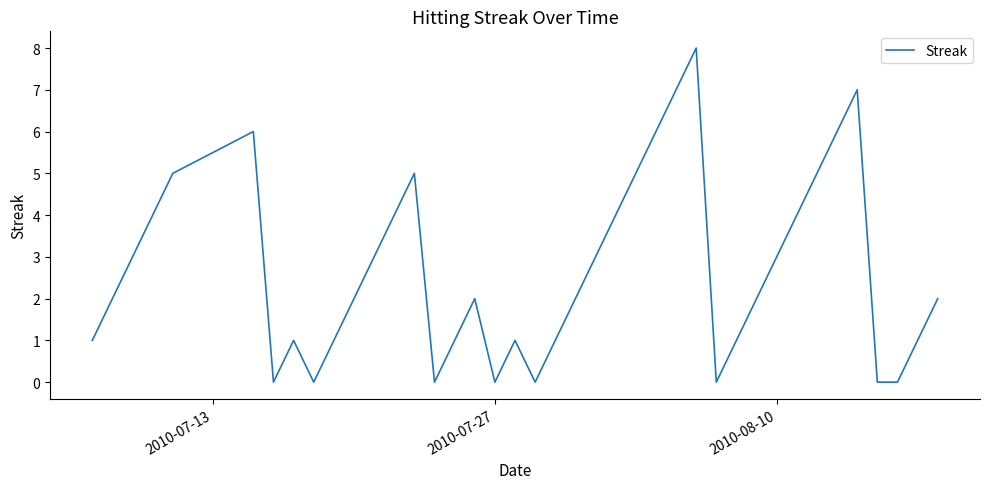

What is the greatest value displayed?

8